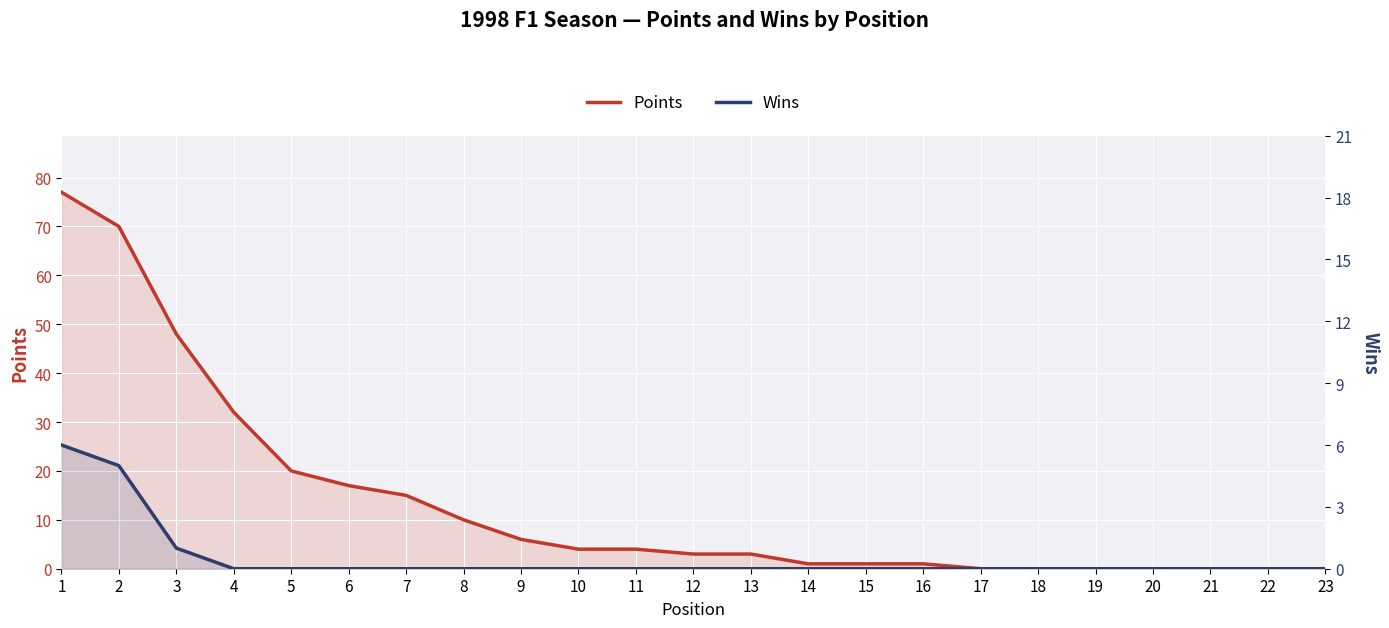

Rank the categories by Points value from lowest to highest.

17, 18, 19, 20, 21, 22, 23, 14, 15, 16, 12, 13, 10, 11, 9, 8, 7, 6, 5, 4, 3, 2, 1